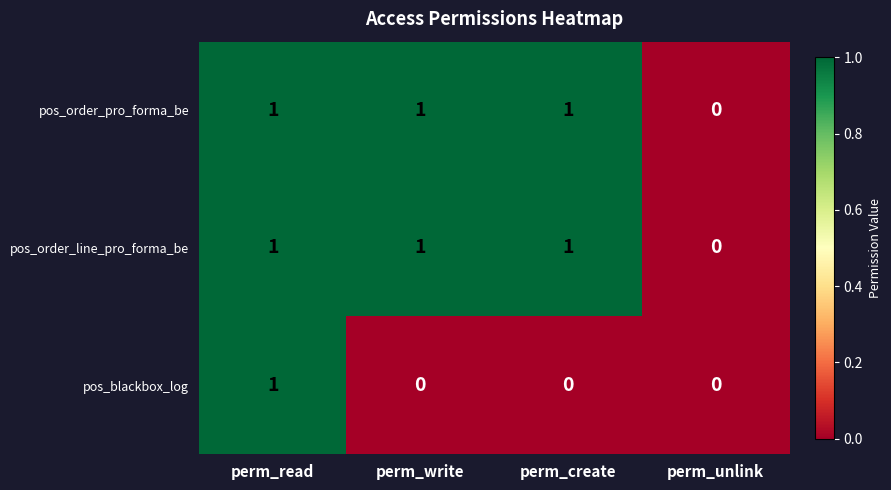

Which series changed the most between perm_read and perm_write?

pos_blackbox_log